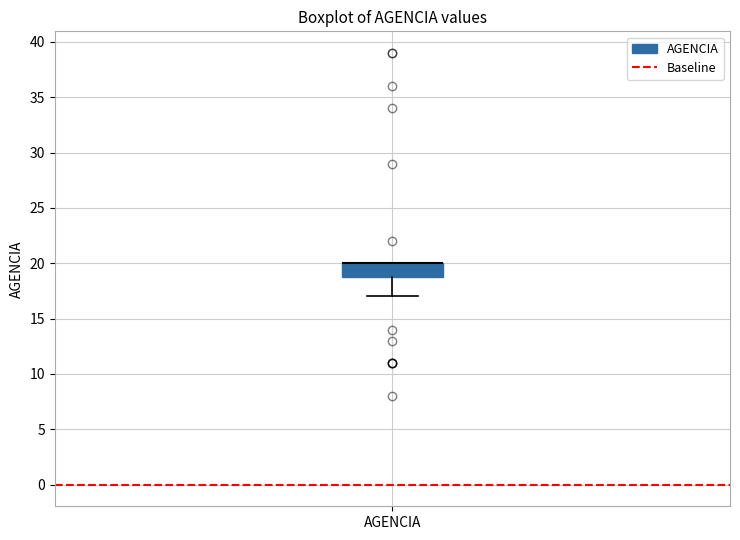

Read this box plot against the y-axis: the position of the median line, the range covered by the box, and the ends of both whiskers. The values are not printed on the chart, so give them approximately, as read against the axis.

median 20 (drawn on the box's upper edge), box 19 to 20, whiskers 17 to 20